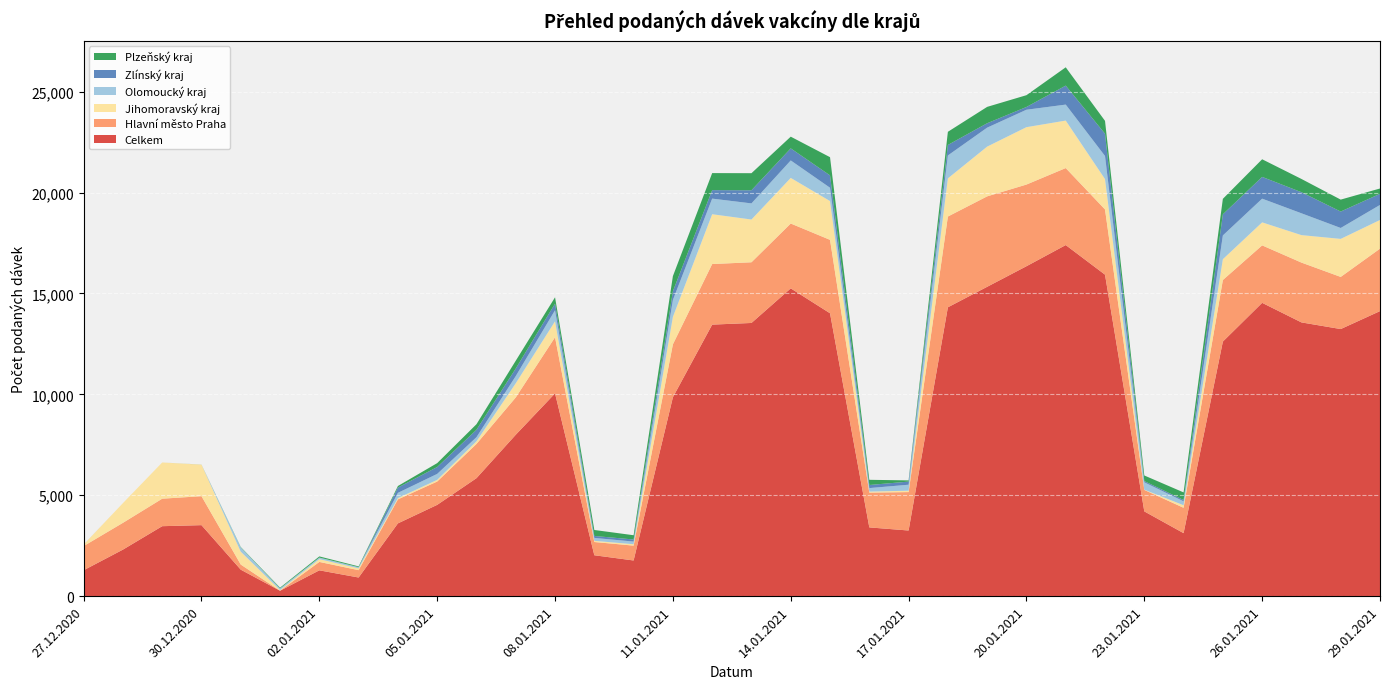

Reading right to left, transcribe all the data shown in this chart.

Celkem: 14124	13235	13565	14534	12615	3122	4201	15930	17397	16348	15329	14313	3253	3407	14017	15251	13537	13455	9856	1768	2027	10048	7998	5846	4524	3606	924	1280	269	1312	3519	3467	2306	1284
Hlavní město Praha: 3095	2583	2964	2847	3050	1257	1063	3231	3815	4047	4481	4497	1903	1724	3638	3213	3007	3001	2622	736	656	2780	1848	1696	1156	1189	364	416	3	253	1435	1362	1327	1197
Jihomoravský kraj: 1421	1885	1361	1141	1032	126	13	1505	2353	2844	2466	1892	69	50	1922	2261	2119	2469	1361	69	59	791	703	132	82	65	88	138	31	638	1563	1795	977	74
Olomoucký kraj: 745	540	1081	1174	1177	194	365	1144	792	863	939	1135	297	174	660	865	798	773	838	132	144	549	356	203	296	259	61	78	79	211	0	0	0	1
Zlínský kraj: 552	815	1045	1079	1048	66	61	1104	941	137	218	520	155	153	613	598	651	421	433	103	97	328	375	367	341	261	0	0	1	0	1	0	0	1
Plzeňský kraj: 263	591	657	873	766	376	277	637	907	584	811	652	60	257	901	580	846	844	748	211	296	313	386	276	193	78	38	58	38	20	2	0	0	0